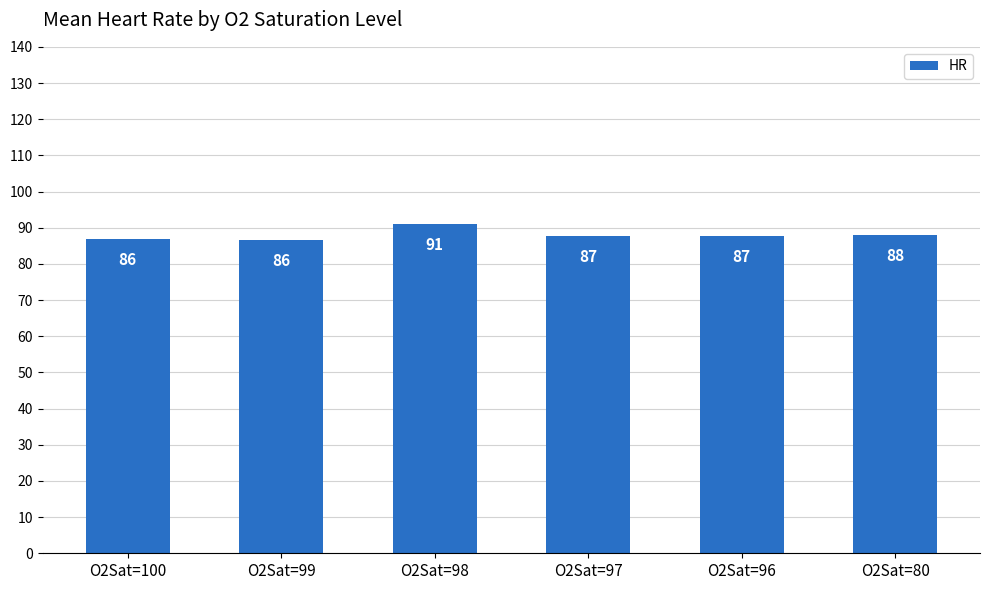

The chart shows a value of 130.1 at O2Sat=80. True or false?

False